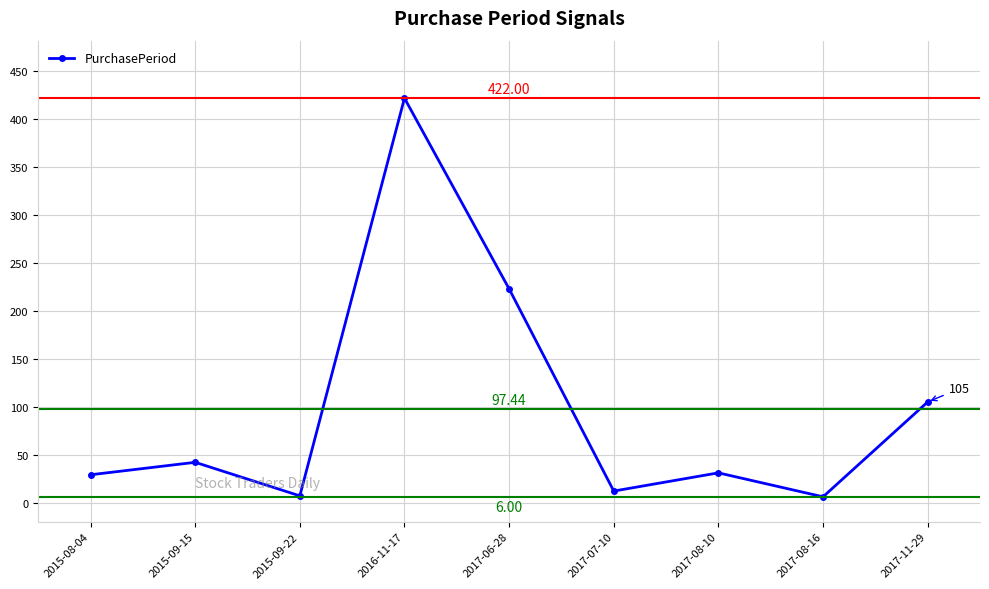

What is the approximate value at 2017-08-10?

31